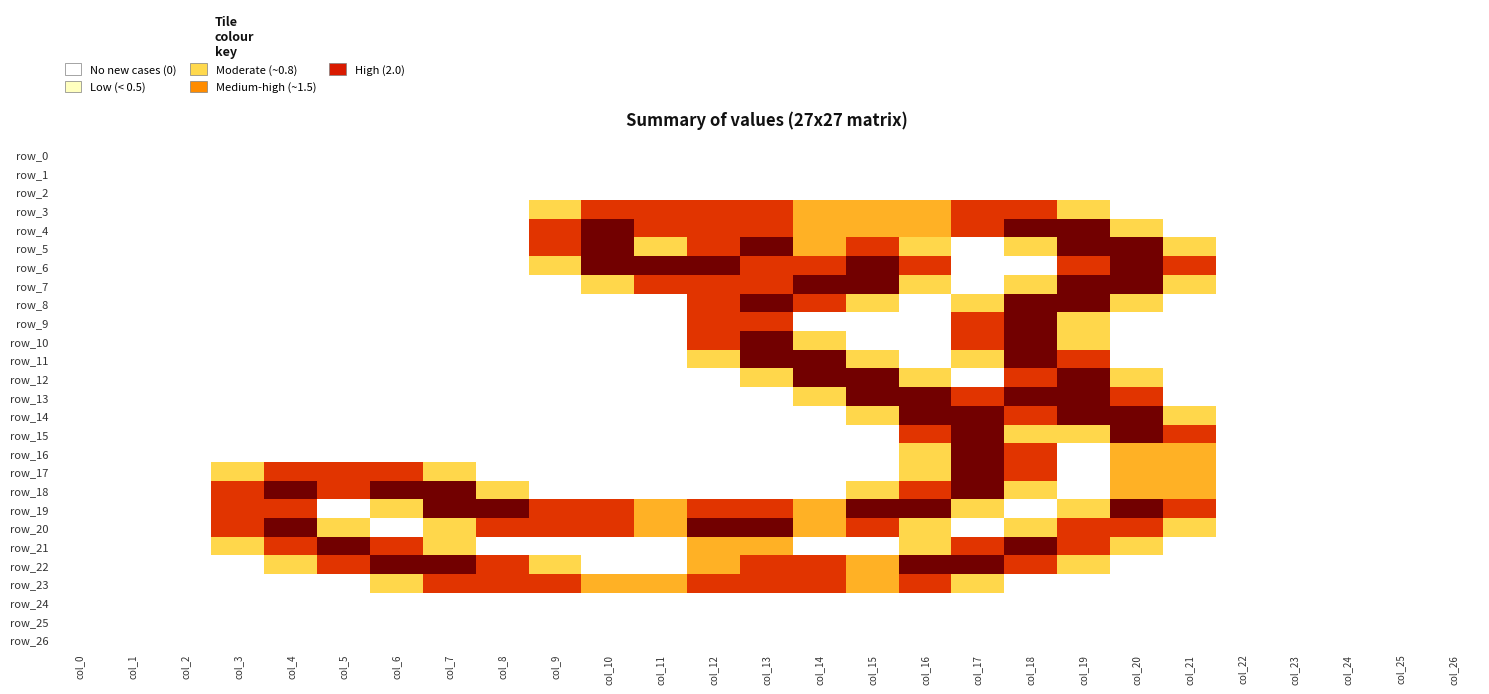

How many categories are shown in the chart?

27